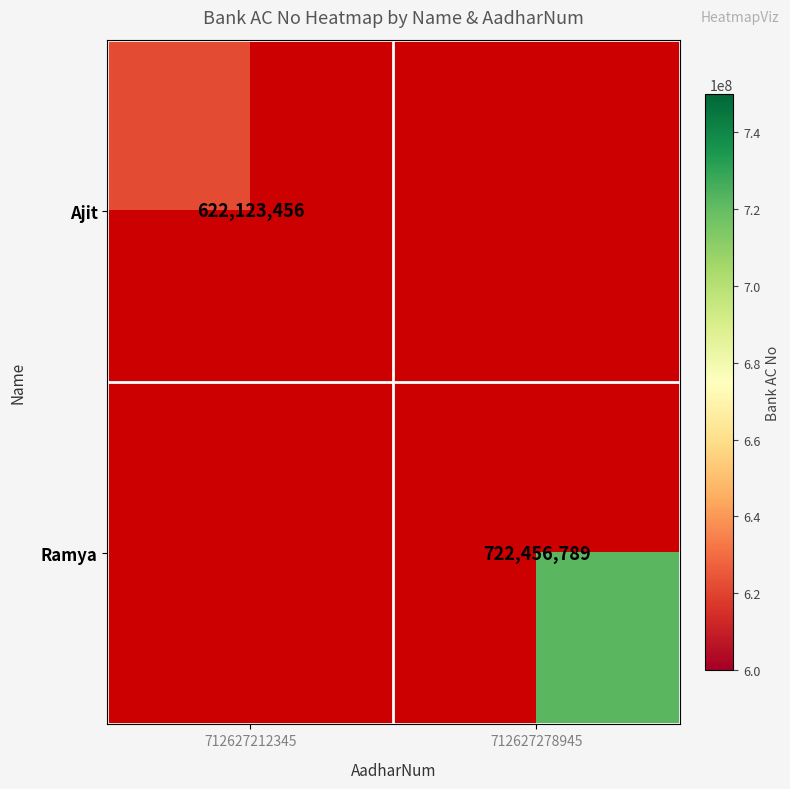

Is it true that Ramya equals 438377167.4 at 712627278945?

False